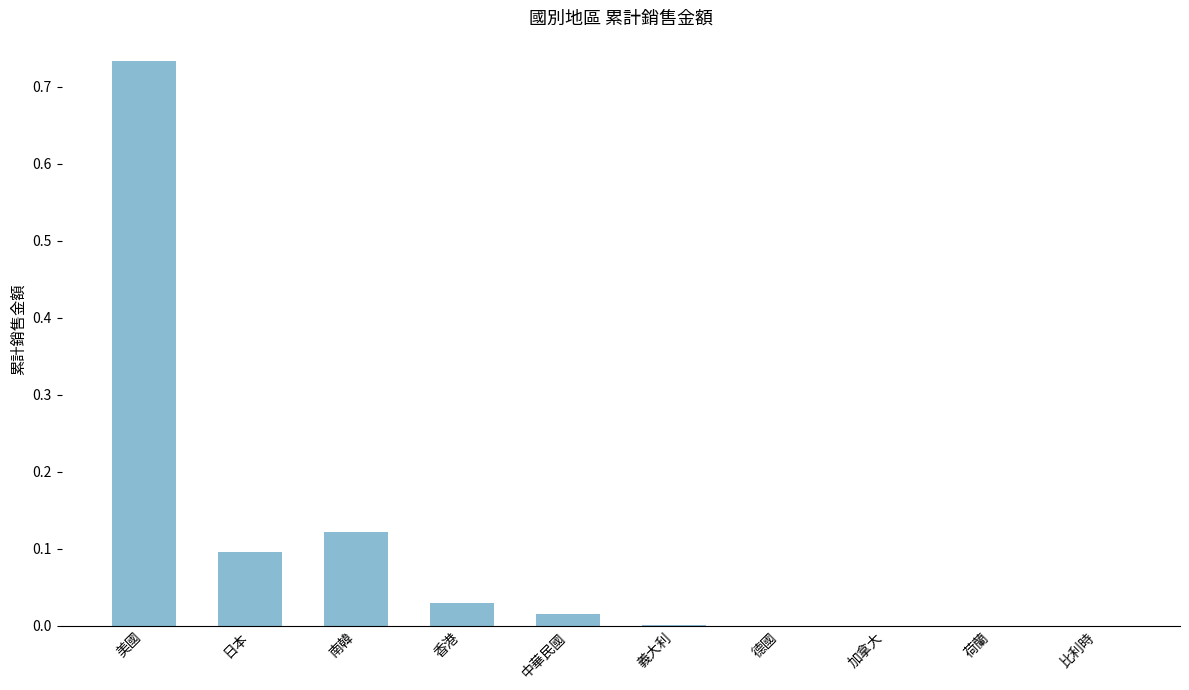

What is the sum of all values?

1.0